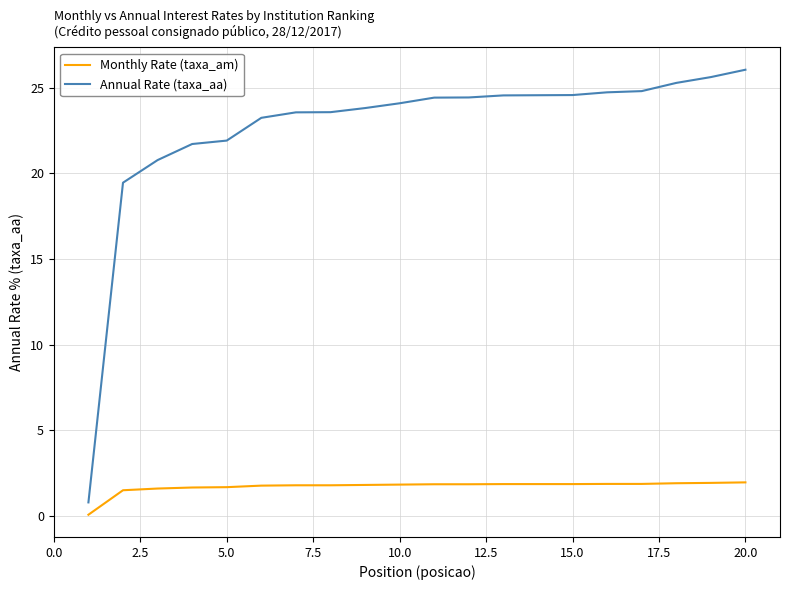

Which series has the widest spread of values?

Annual Rate (taxa_aa)